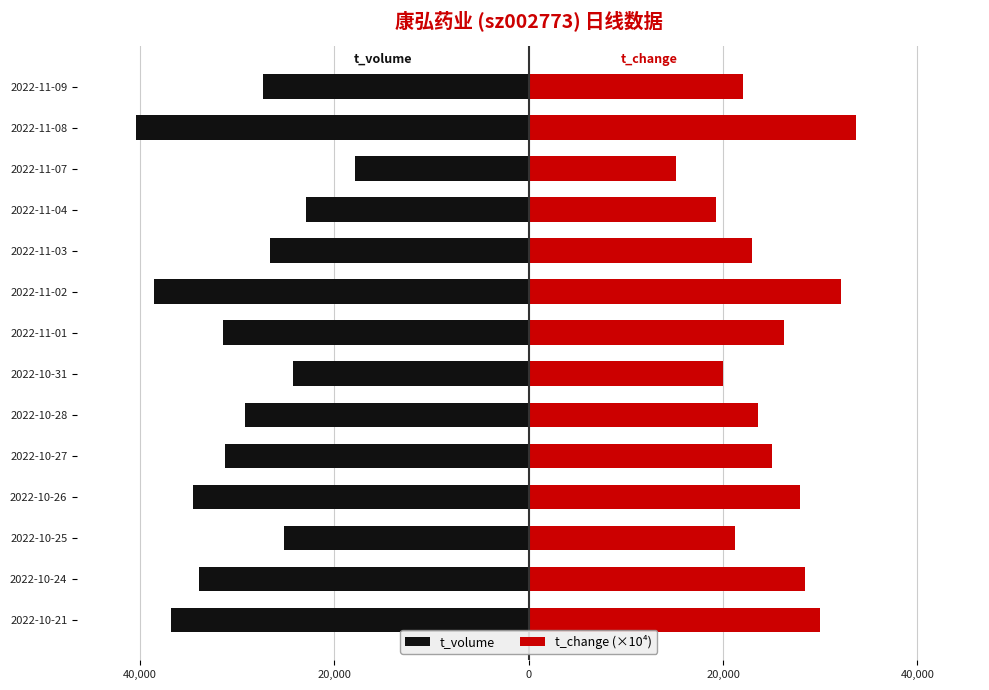

Which series has the largest total across all categories?

t_change (×10⁴)